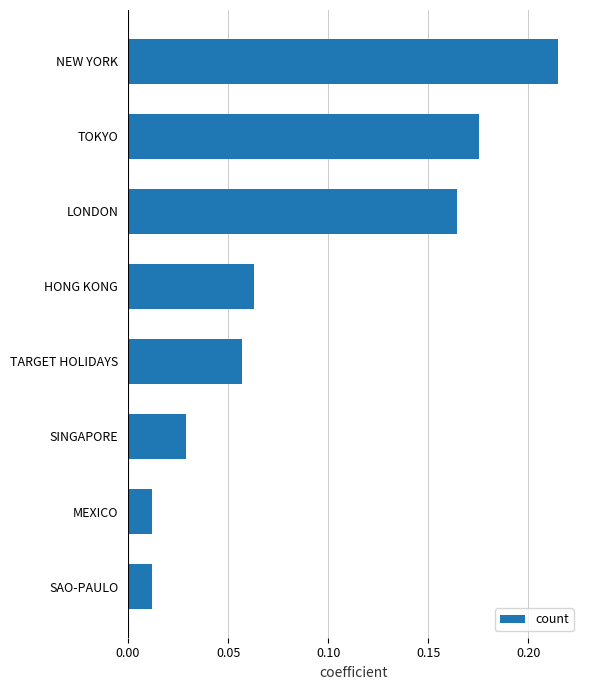

What is the change in value from HONG KONG to TOKYO?

+0.1